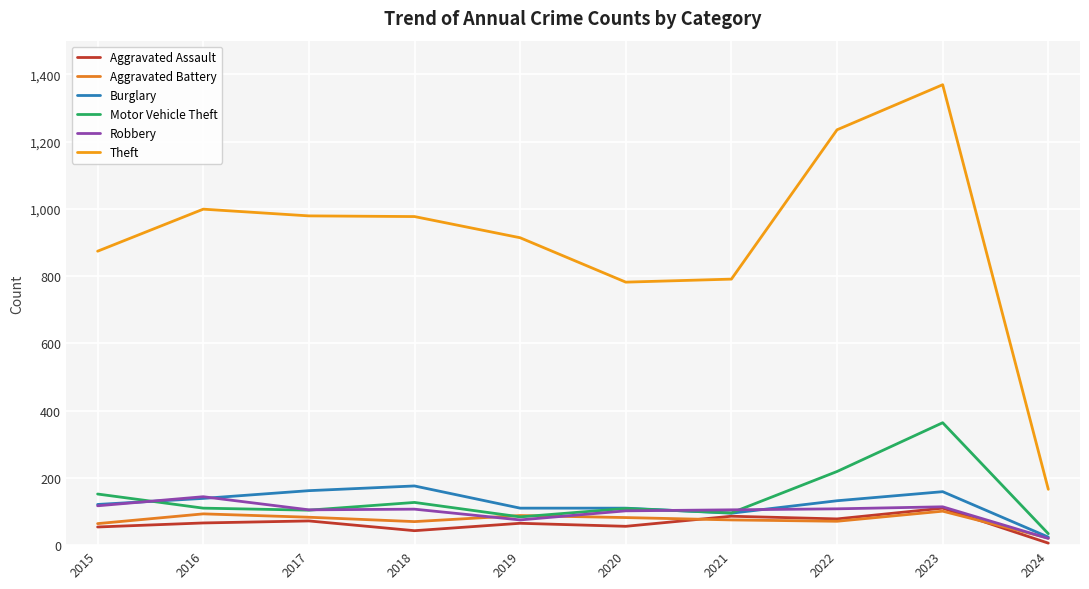

What is the total value across all series at 2021?

1248